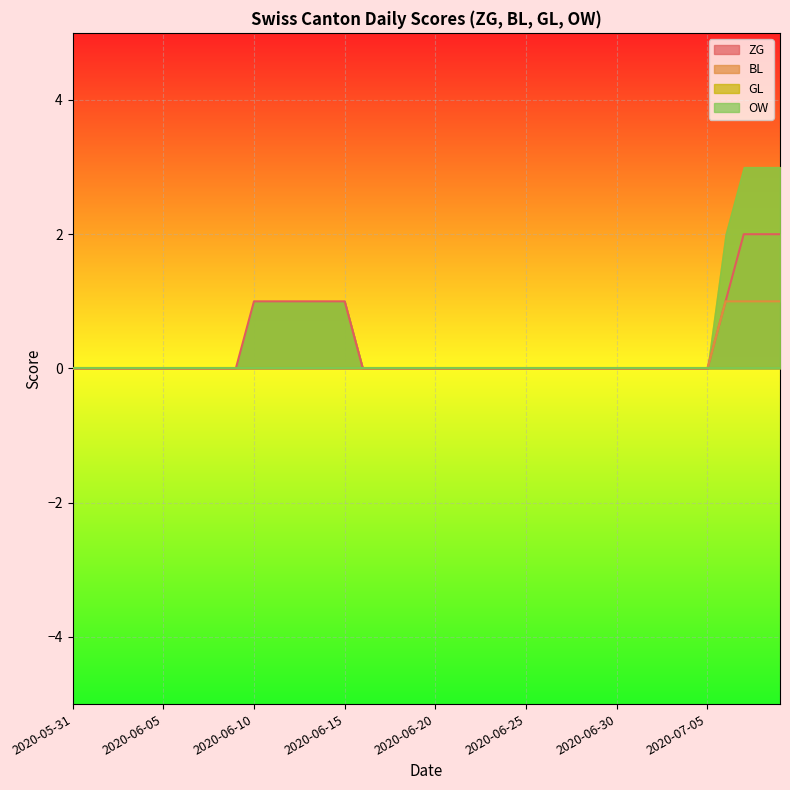

Between 2020-06-27 and 2020-06-14, which is larger?

2020-06-14